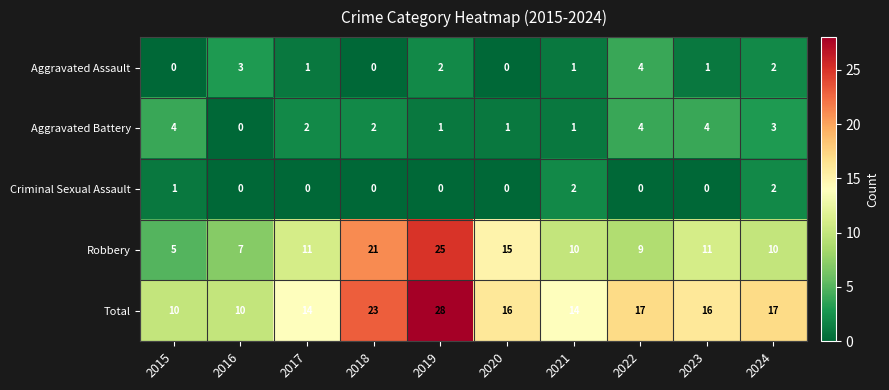

At which category does the chart reach its peak across all series?

2019